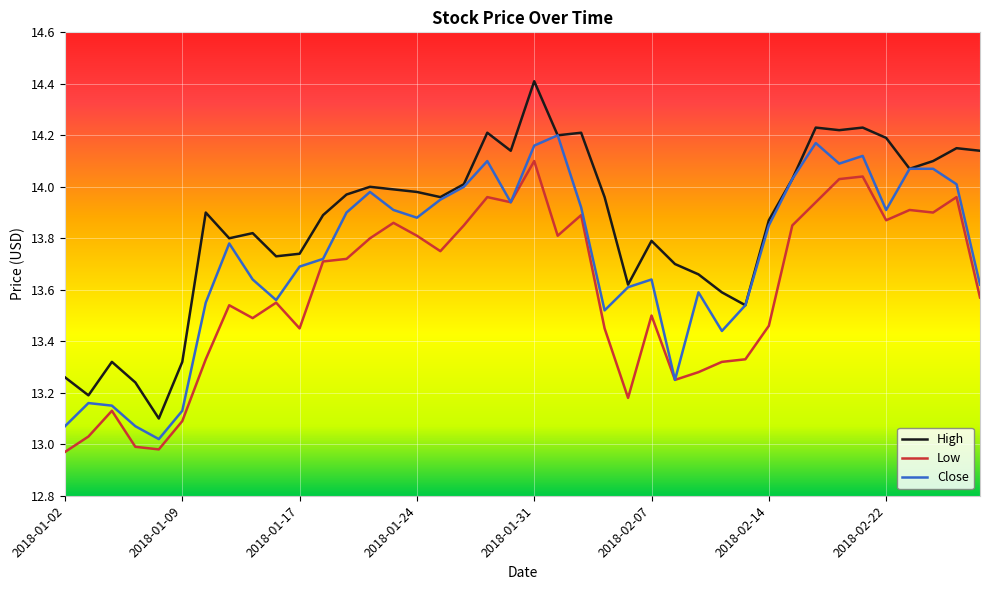

Which series has the widest spread of values?

High